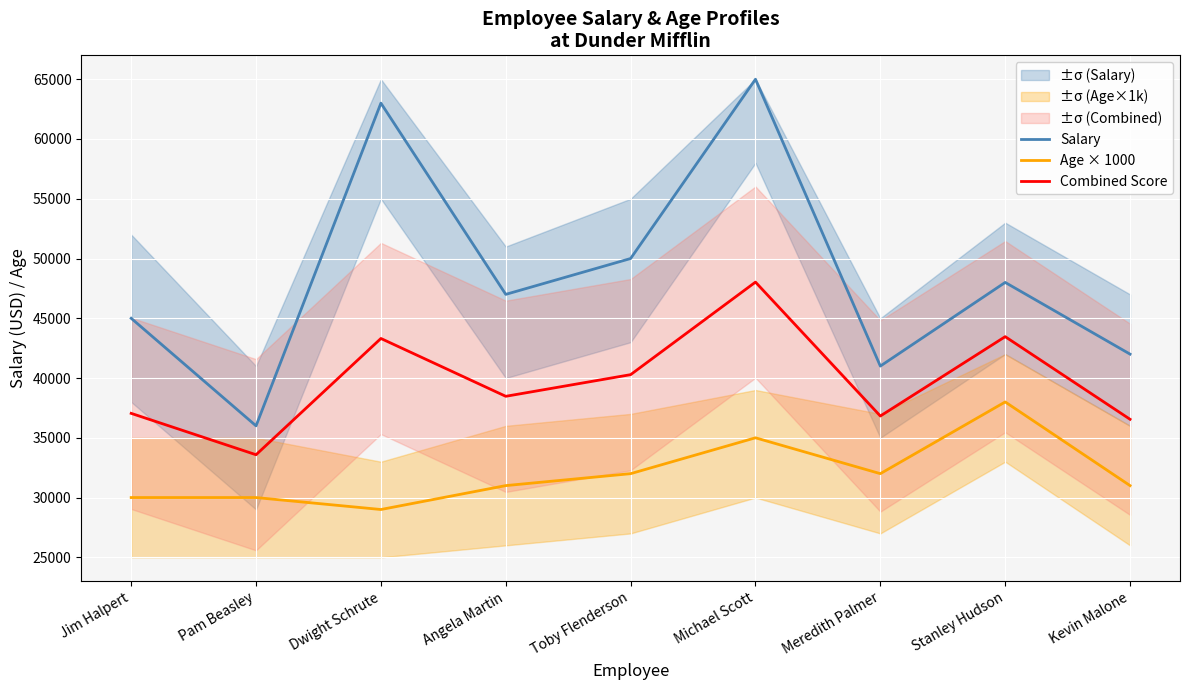

What is the average value of the Combined Score series?

39727.8